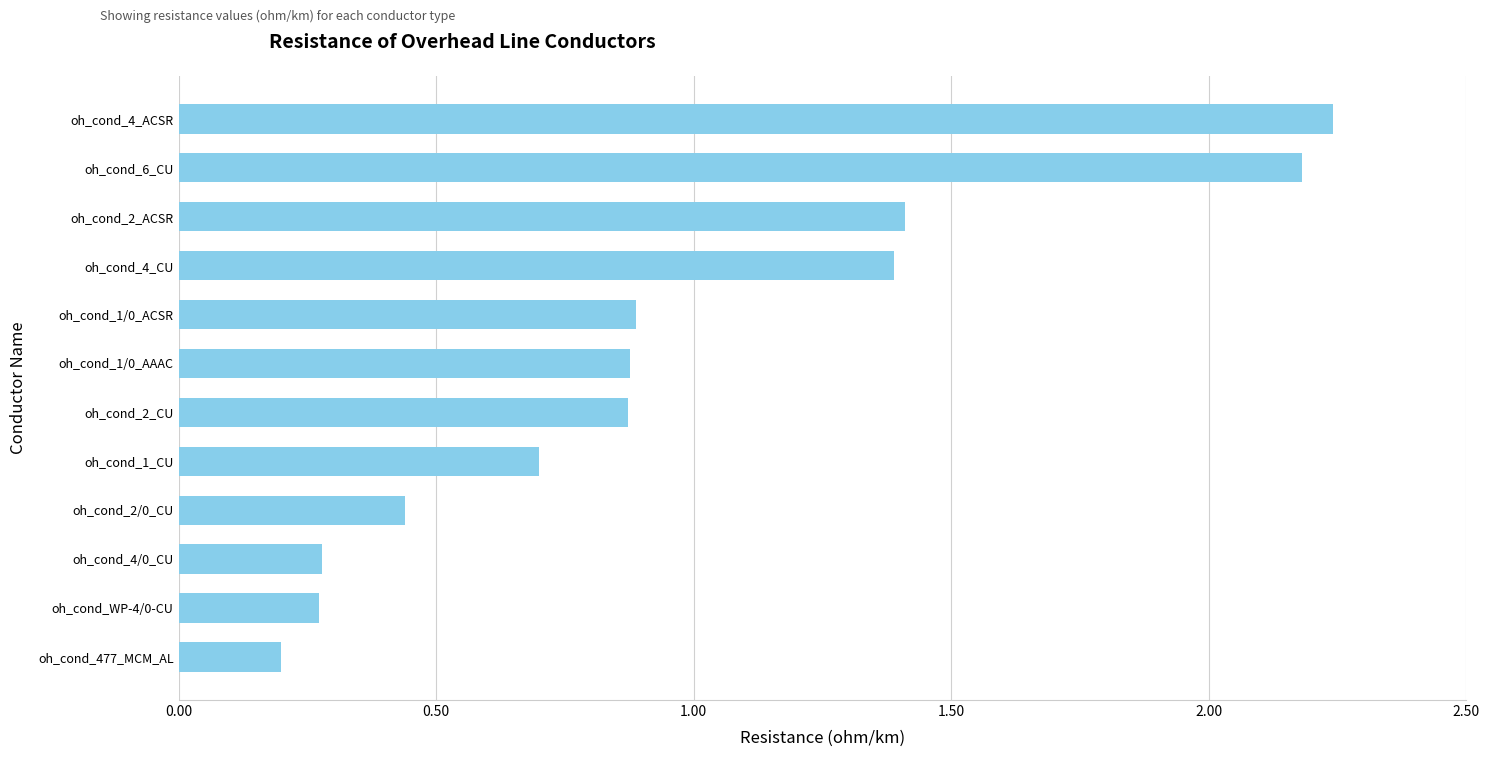

What is the difference between the maximum and minimum values?

2.0